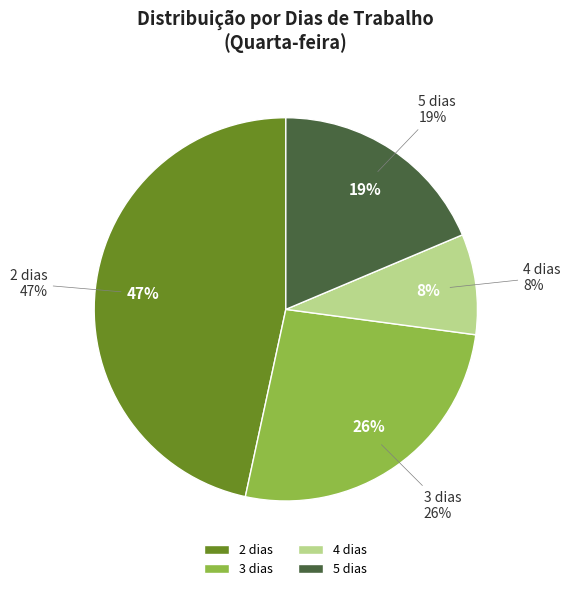

Count the number of slices in the pie.

4